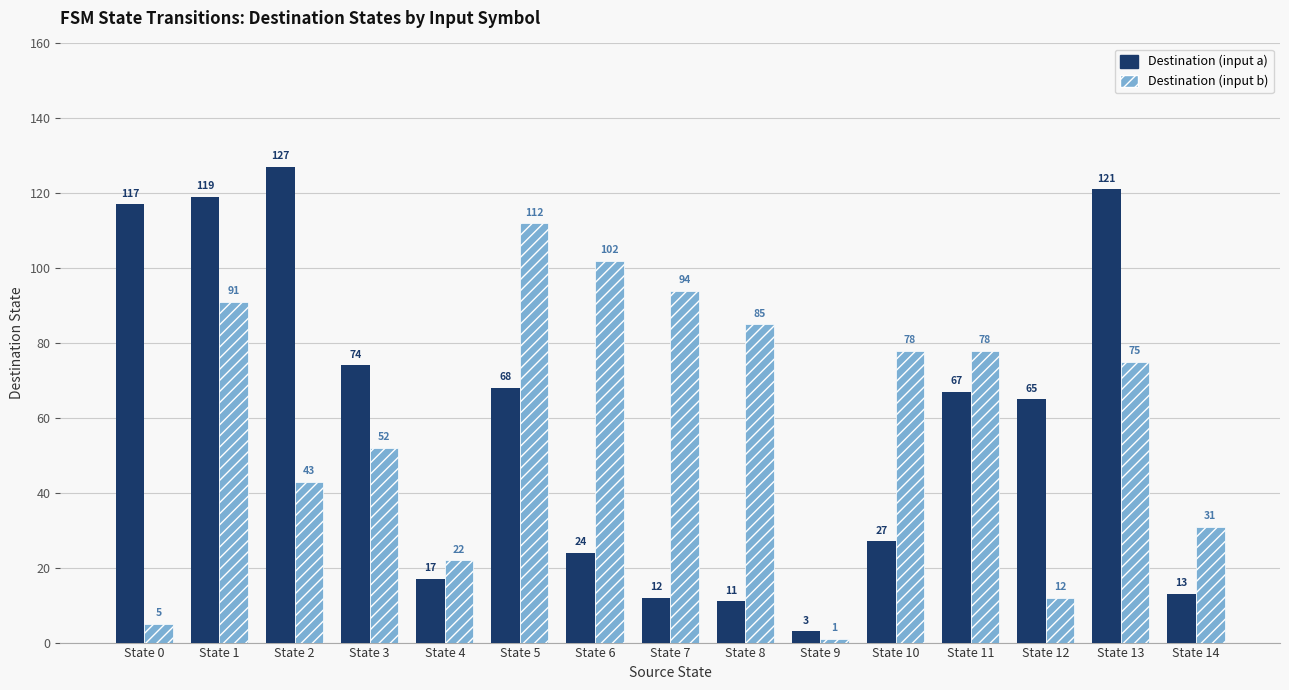

At which label does Destination (input b) first exceed 75?

State 1